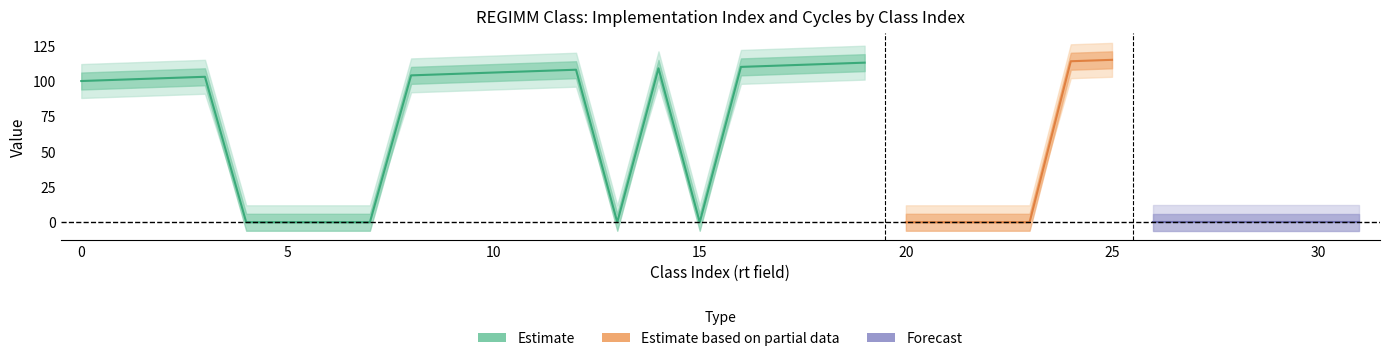

How many values in the Implementation Index series exceed 100?

15